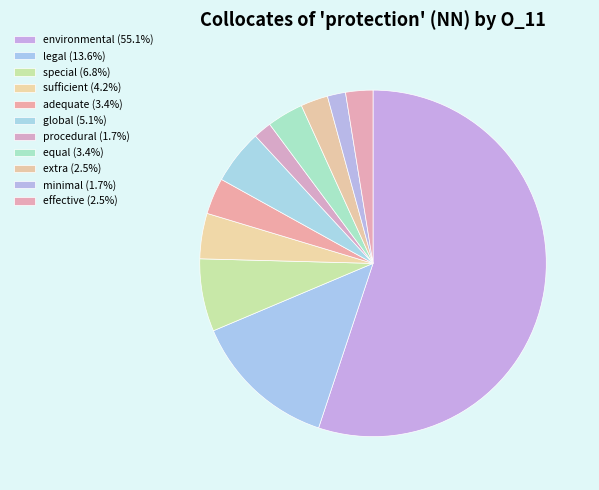

How many slices are in this pie chart?

11